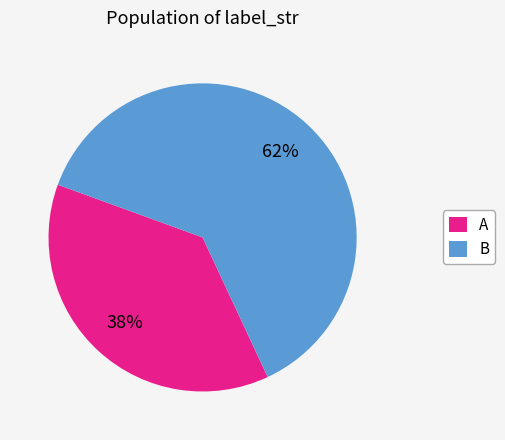

Is it true that A is 38% of the pie?

True